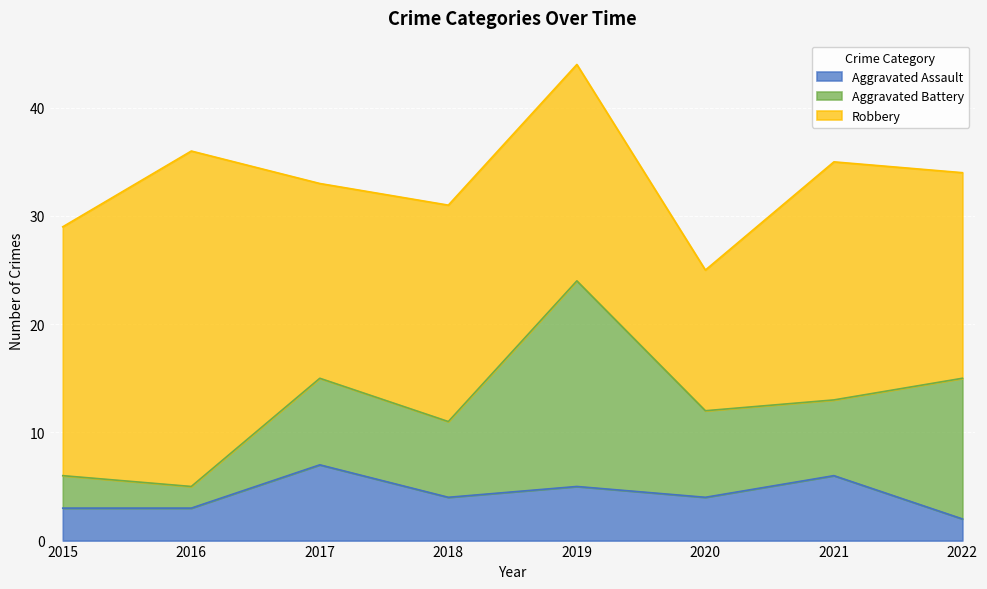

True or false: Aggravated Battery and Robbery cross at least once.

False